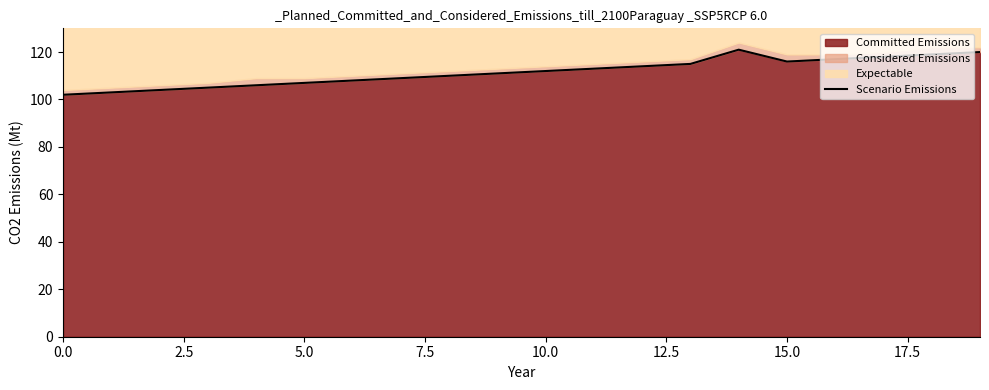

What is the label of the 20th point from the left?

19